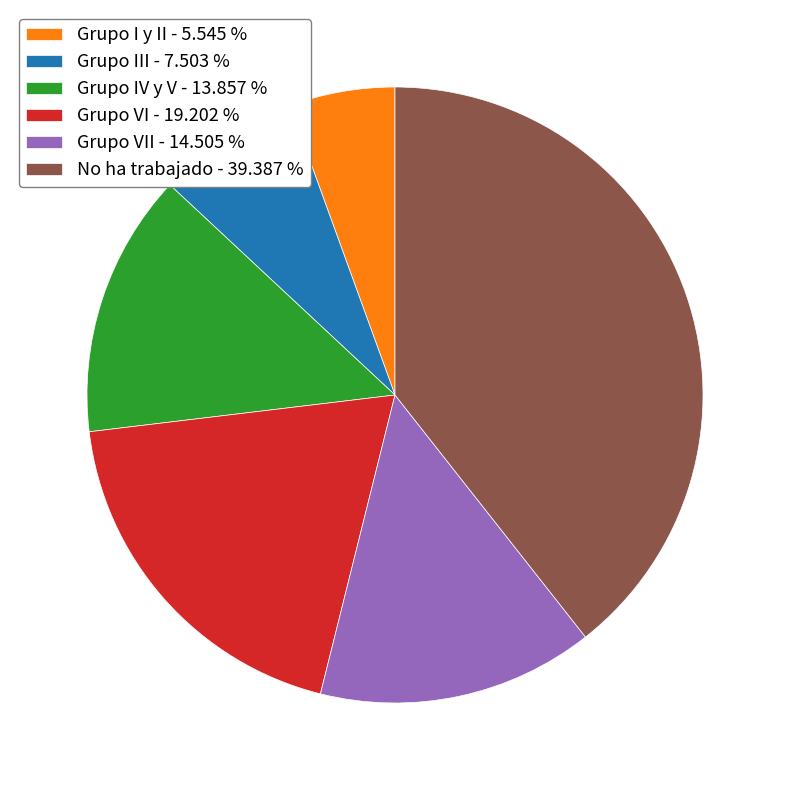

Is the sum of Grupo VII - 14.505 % and No ha trabajado - 39.387 % greater than half?

Yes